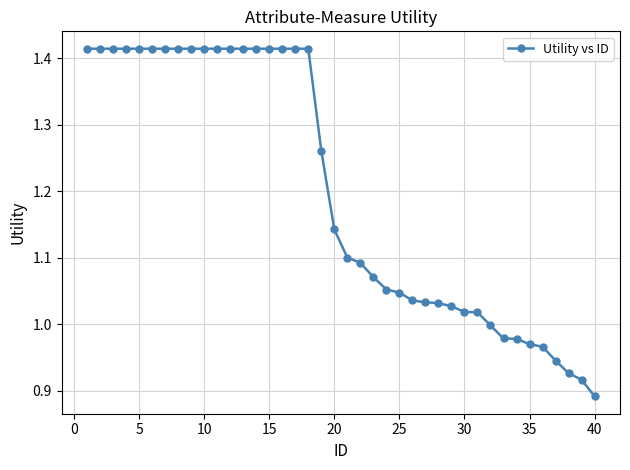

What is the sum of all values?

48.0